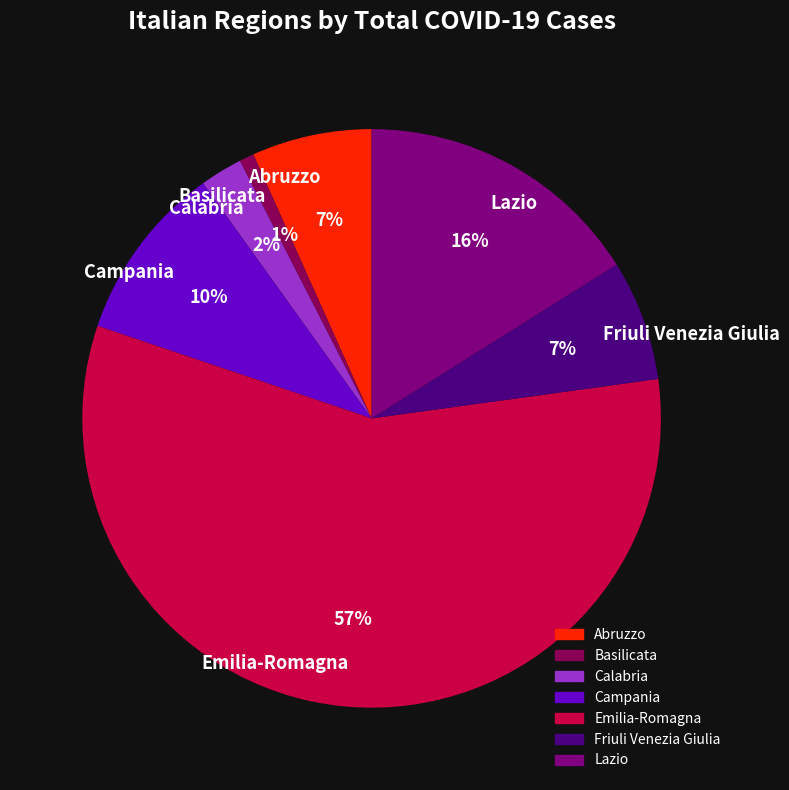

To the nearest percent, what is the difference between the Abruzzo and Basilicata slice percentages?

6%